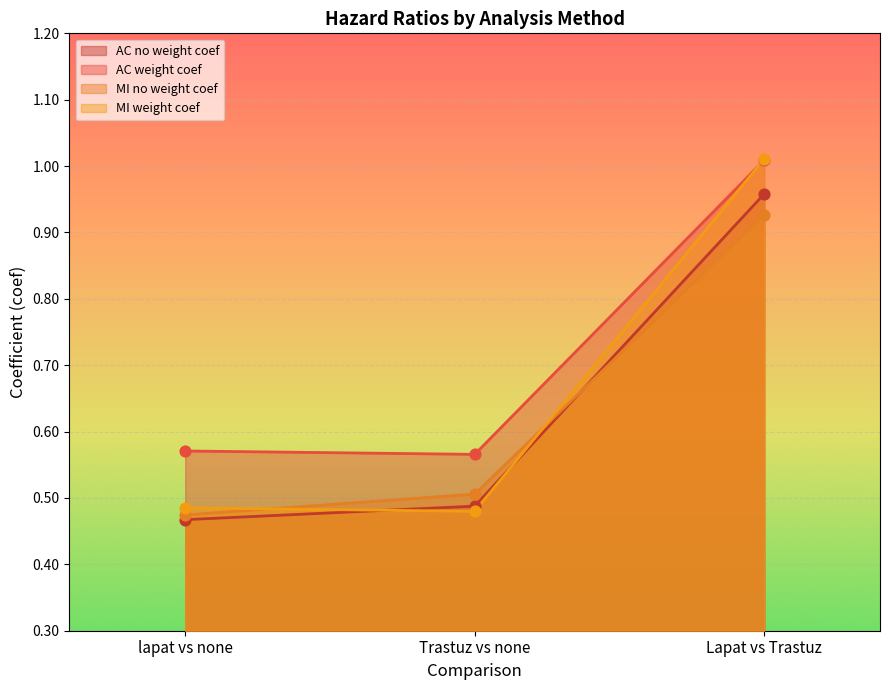

Which series has the largest total across all categories?

AC weight coef